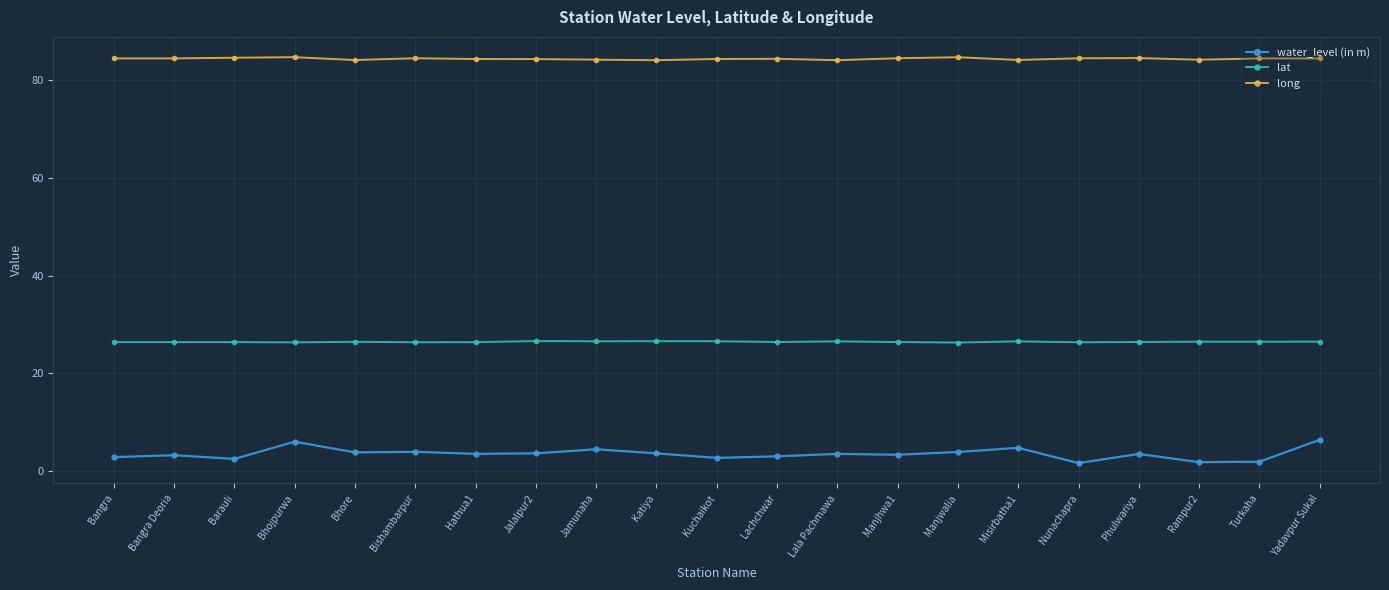

What is the value of the lat point at the 11th from the left?

26.6